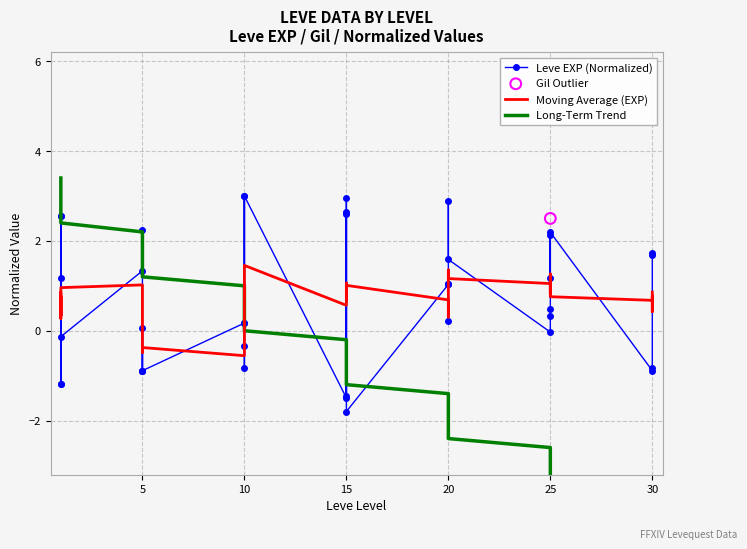

Which series has the largest Y range (max minus min)?

Long-Term Trend